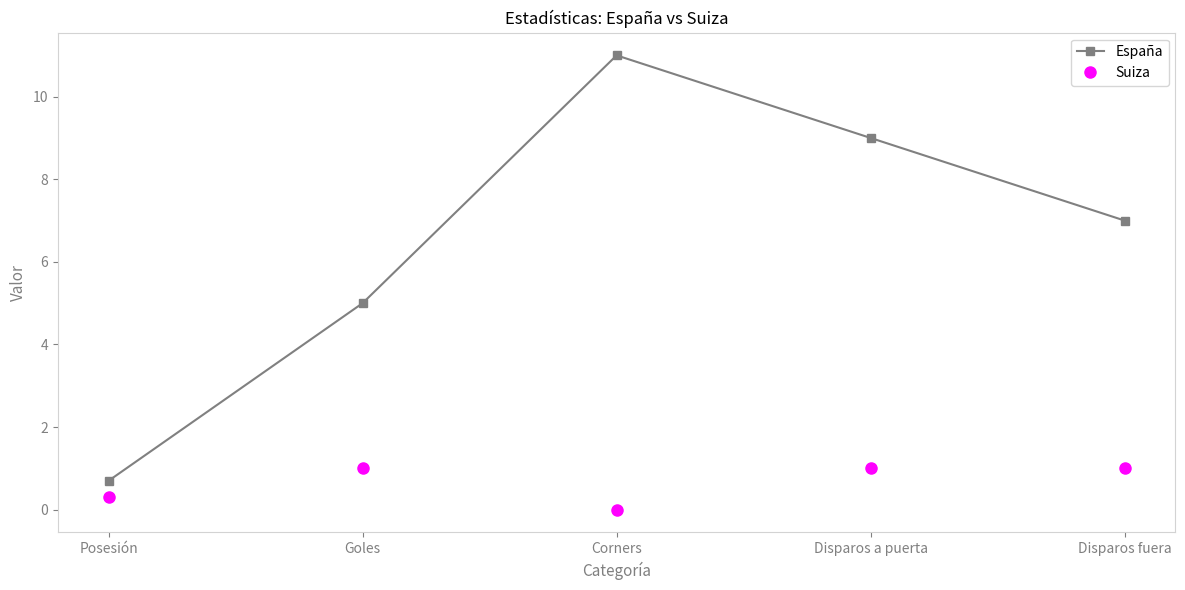

Between Goles and Disparos a puerta, which series saw the biggest shift?

España